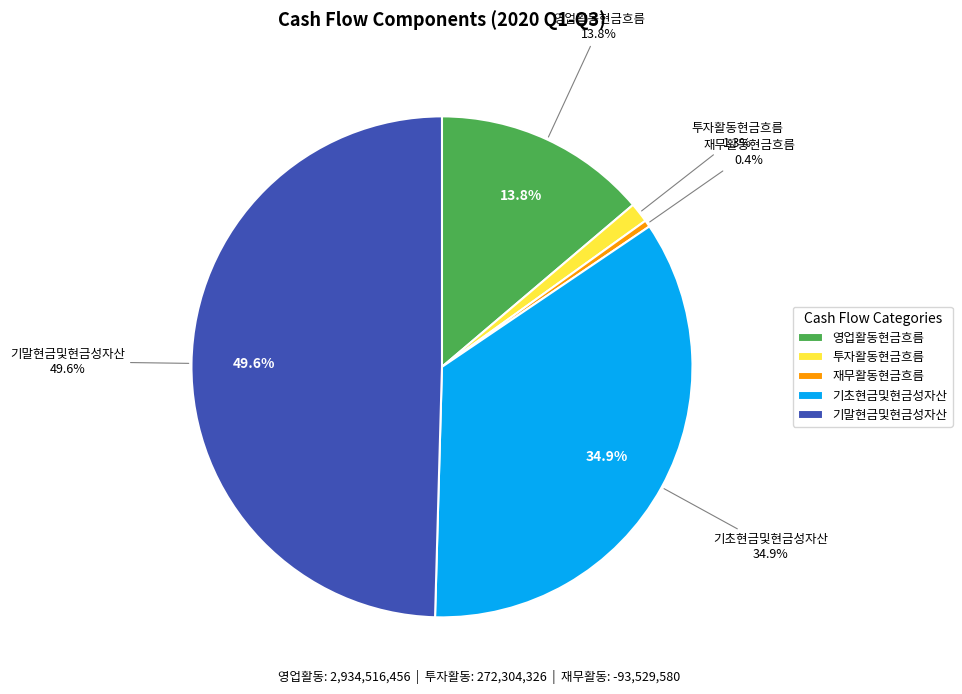

The 영업활동현금흐름 slice represents 21% of the pie. True or false?

False